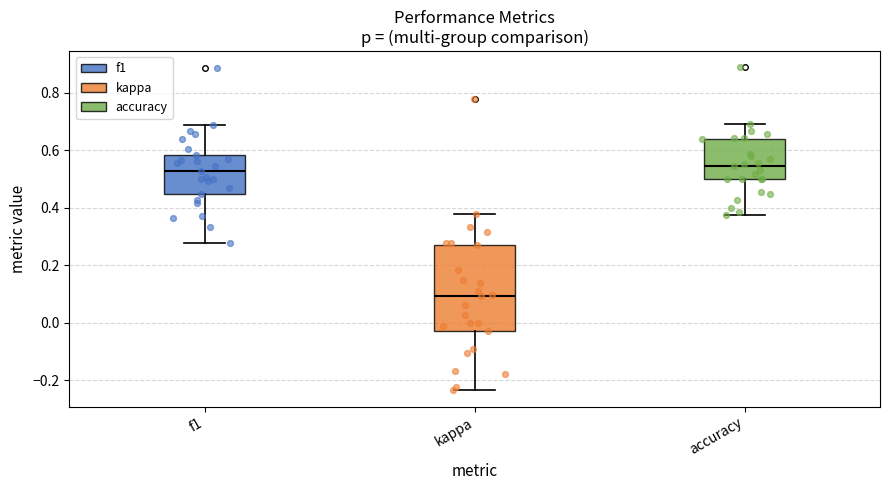

Where is the lower edge of the box for kappa on the y-axis? The values are not printed on the chart, so give them approximately, as read against the axis.

-0.02